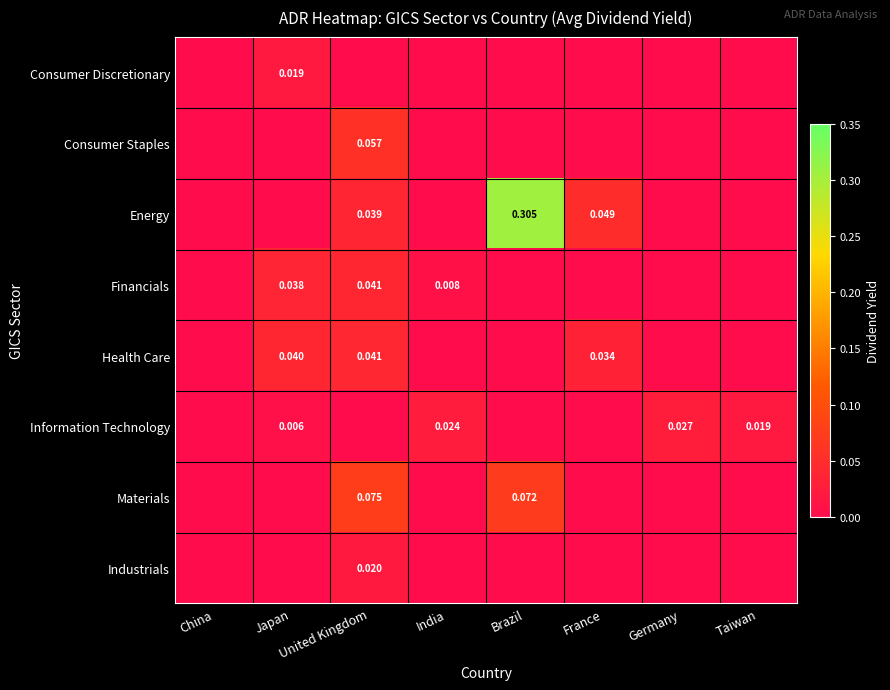

Count the Information Technology values in the range 0 to 1.

8